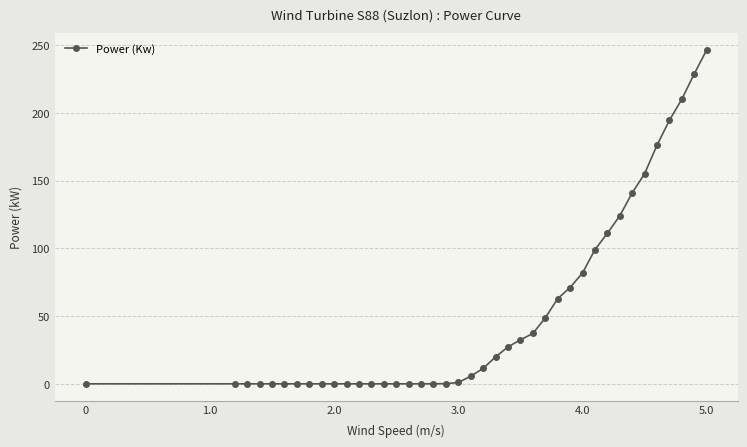

What is the difference between the maximum and second lowest values?

246.5